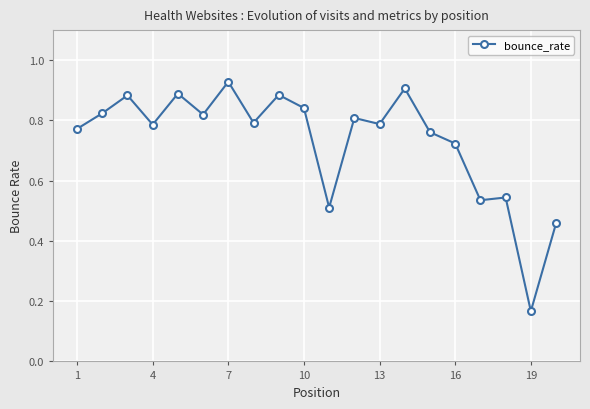

What is the sum of all values?

14.6